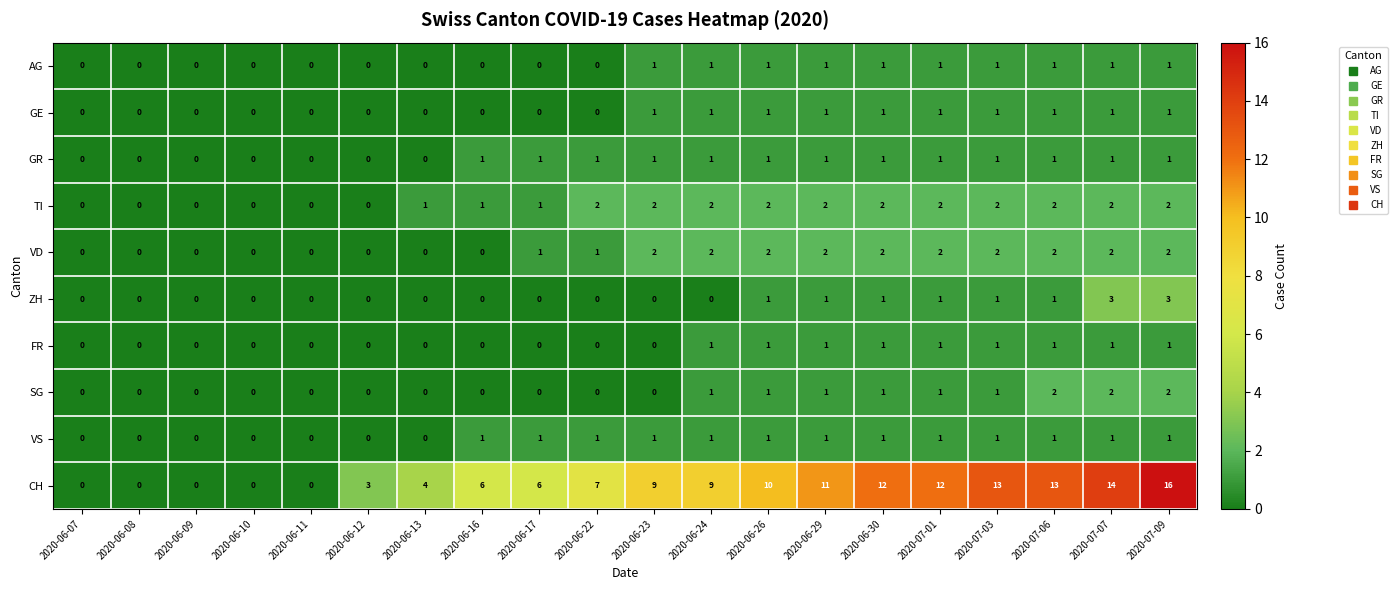

How many data points does each series have?

20